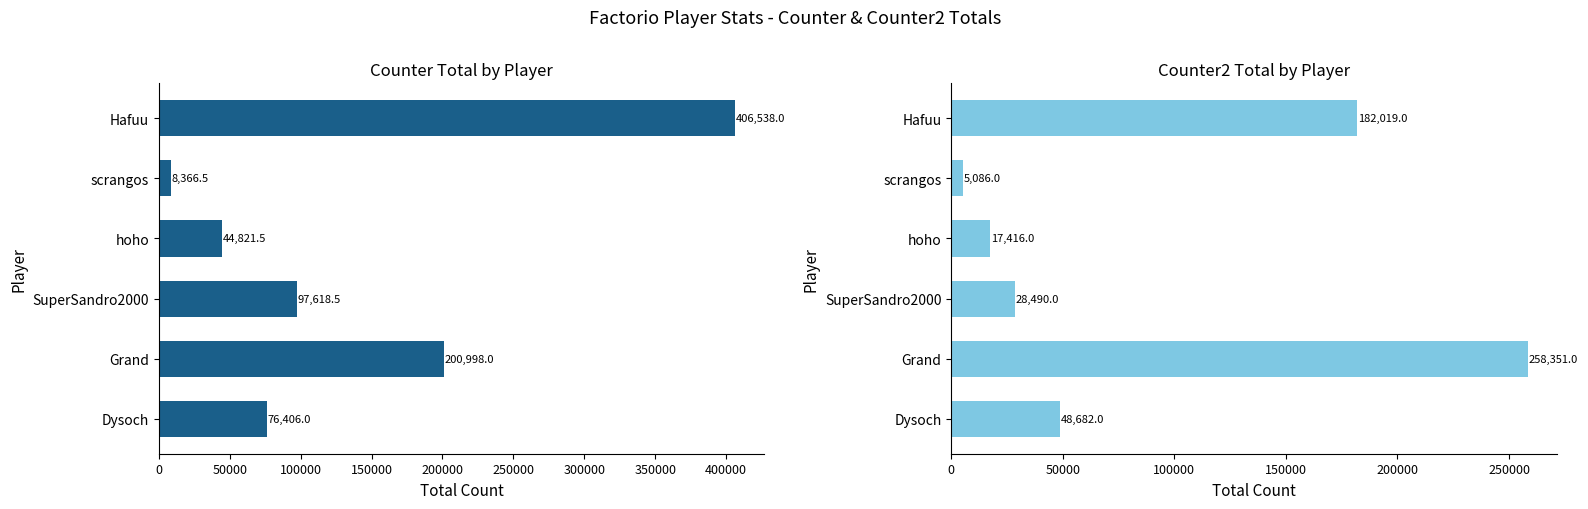

What is the lowest value of the Counter Total: series?

8366.5